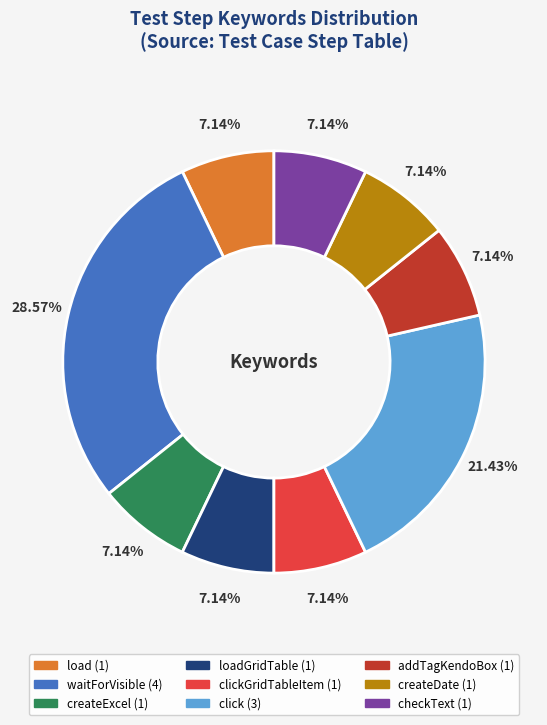

Does any single category account for the majority?

No